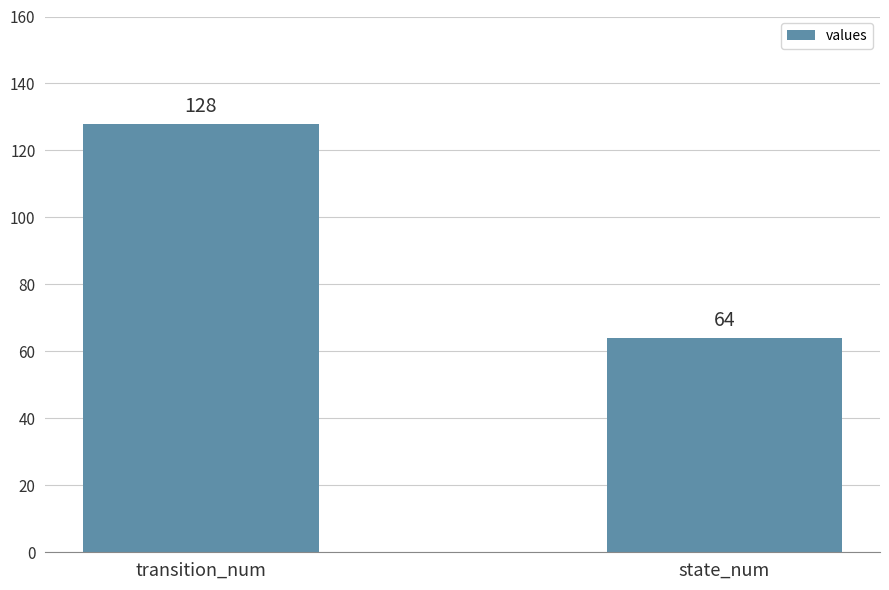

Reading left to right, what are all the values shown in this chart?

128	64